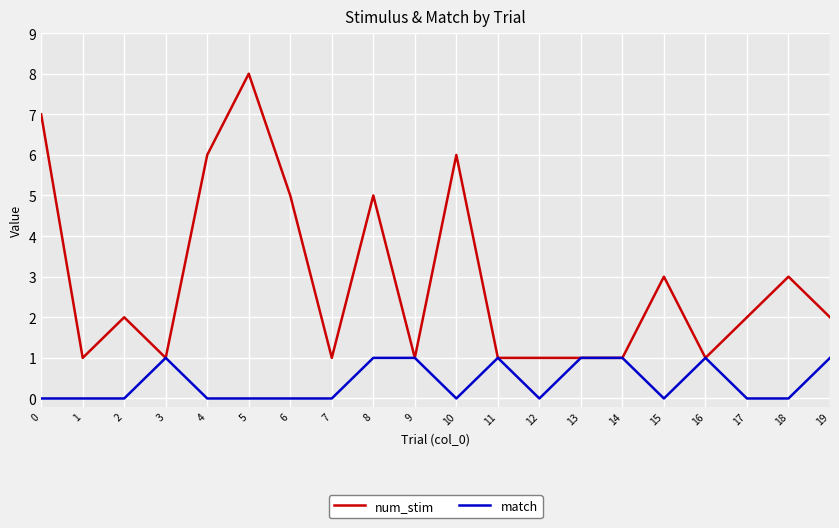

What is the maximum value shown in the chart?

8